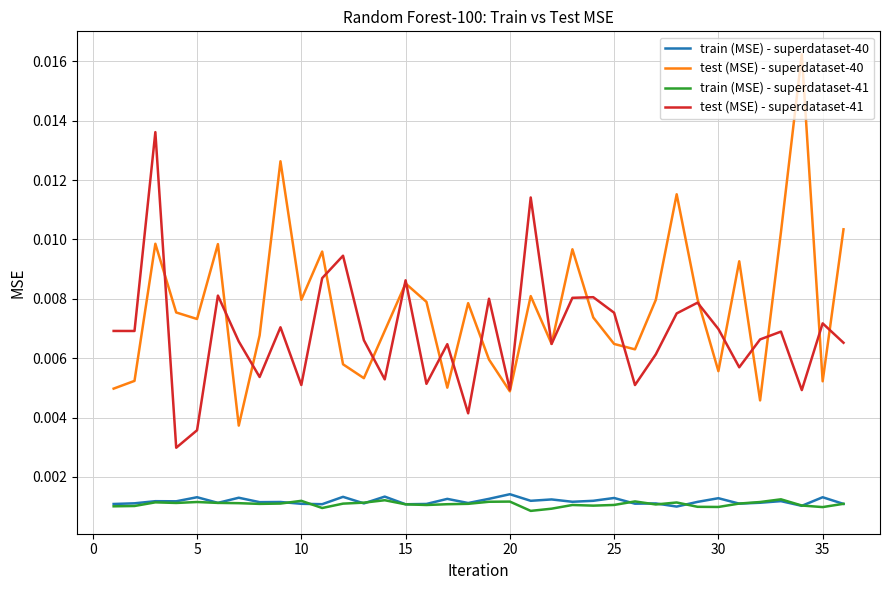

True or false: test (MSE) - superdataset-41 and train (MSE) - superdataset-40 cross at least once.

False